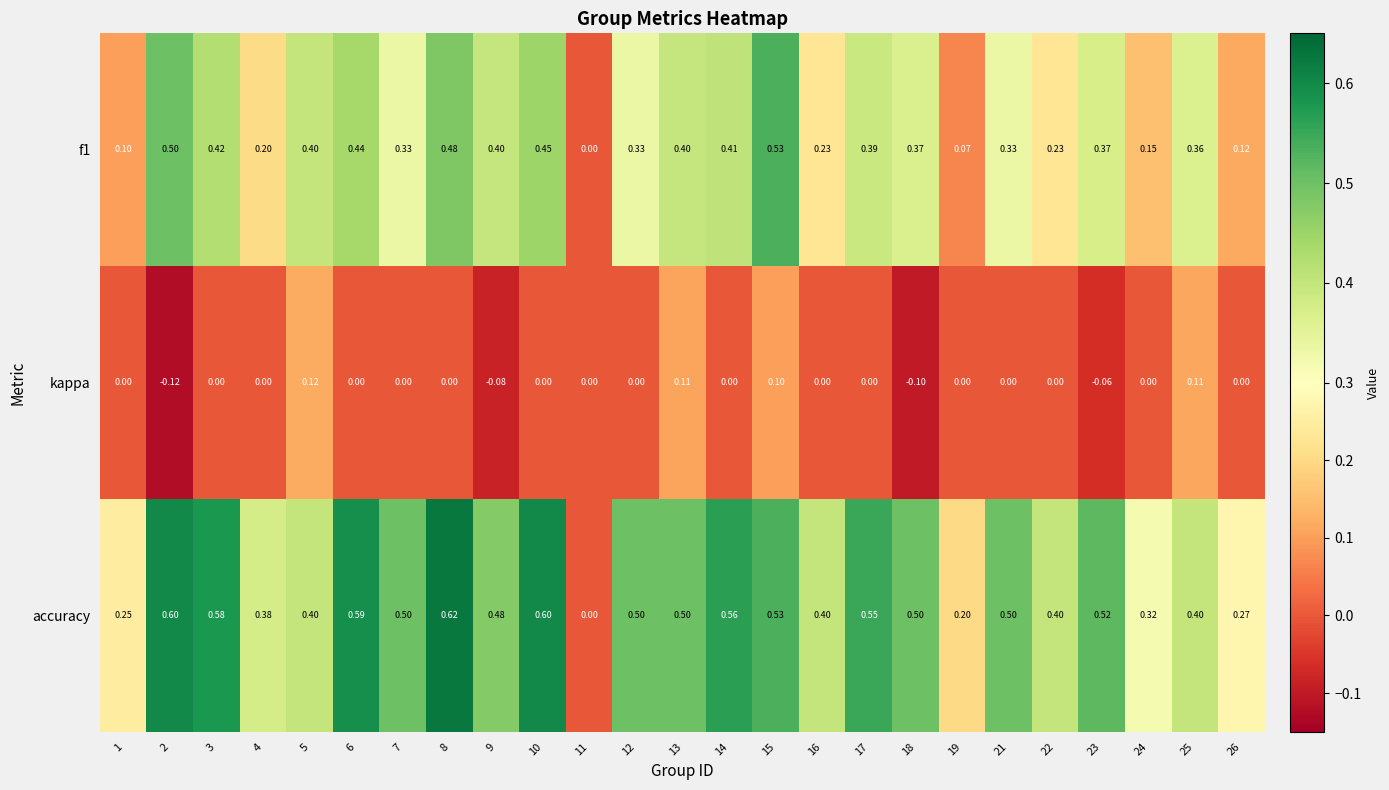

Which series changed the most between 4 and 26?

accuracy